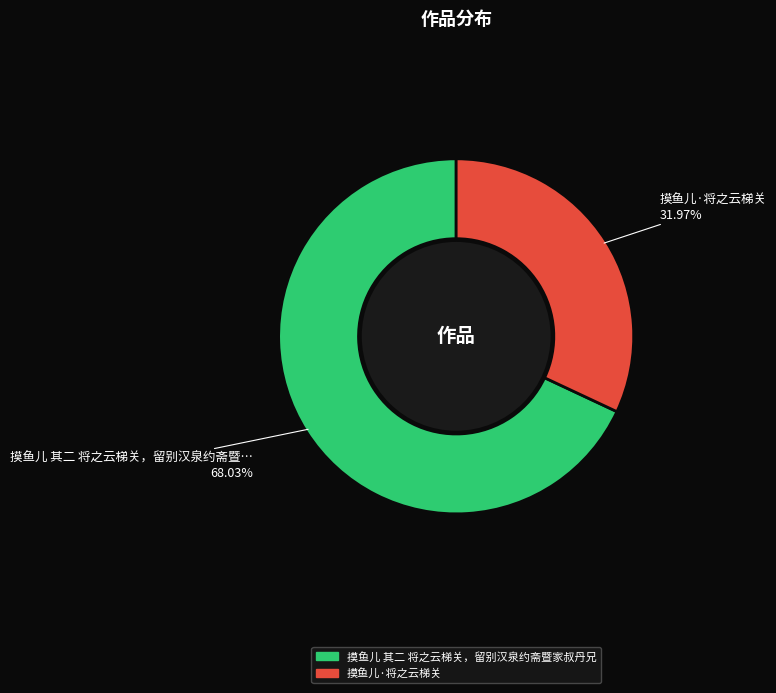

What portion of the pie excludes 摸鱼儿 其二 将之云梯关，留别汉泉约斋暨家叔丹兄?

32.0%